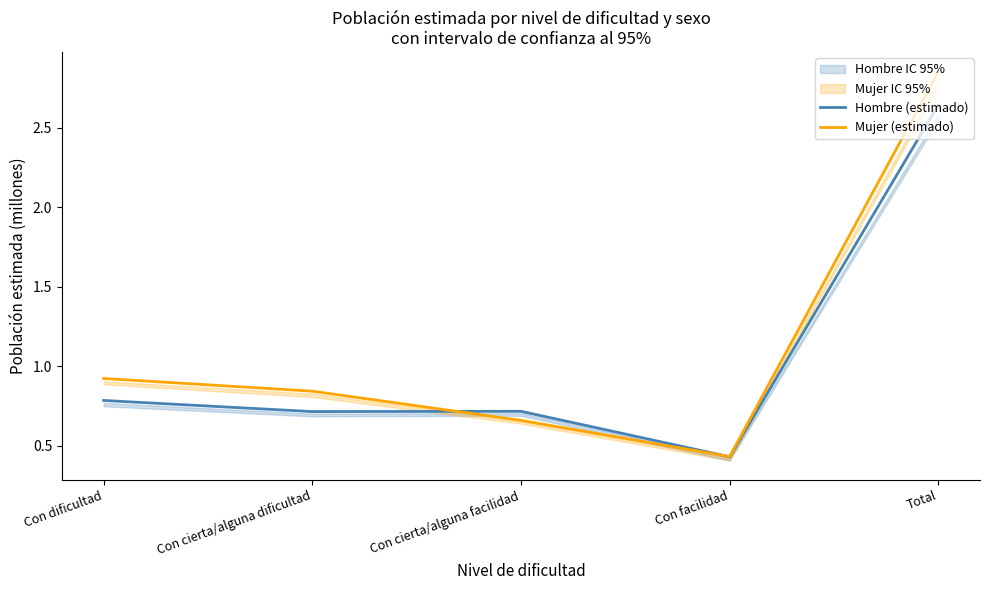

Reading right to left, extract all data points from this chart.

Hombre (estimado): Total=2.6	Con facilidad=0.4	Con cierta/alguna facilidad=0.7	Con cierta/alguna dificultad=0.7	Con dificultad=0.8
Mujer (estimado): Total=2.9	Con facilidad=0.4	Con cierta/alguna facilidad=0.7	Con cierta/alguna dificultad=0.8	Con dificultad=0.9